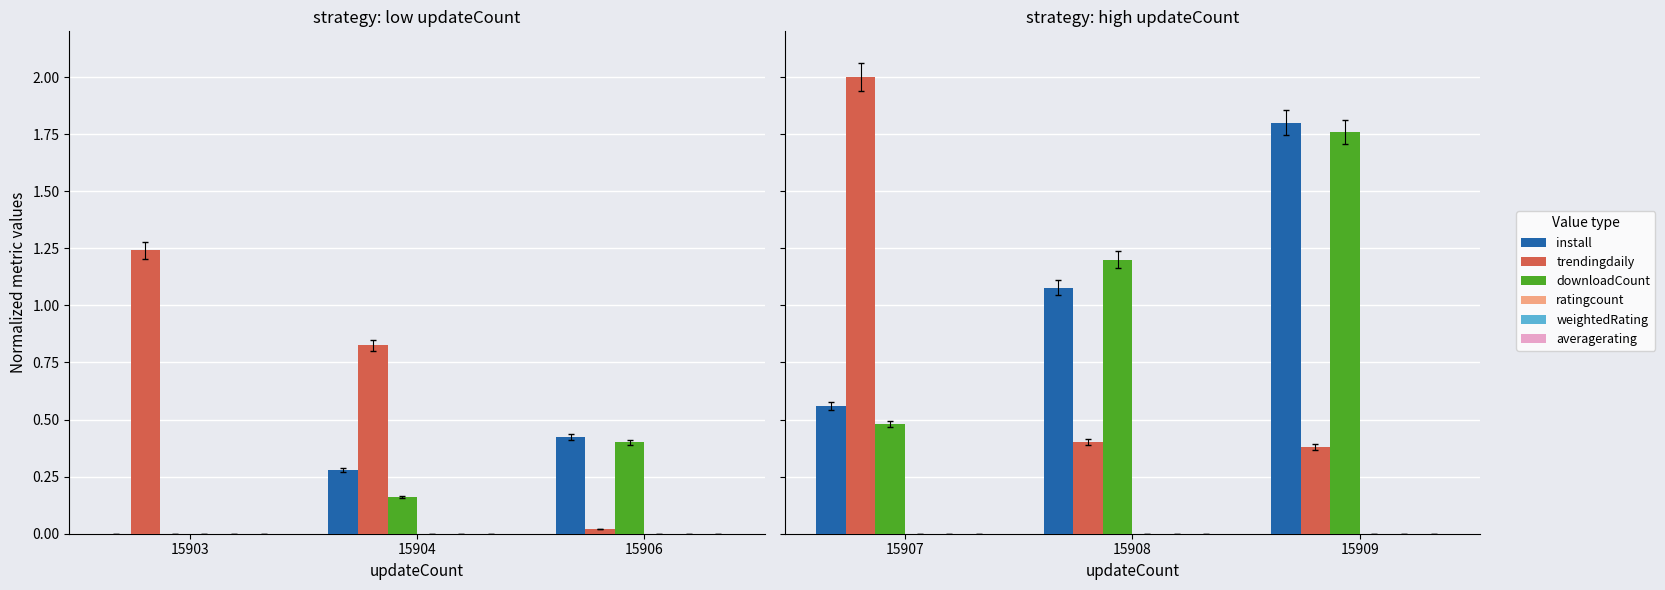

Which category has the lowest value across all series?

15907